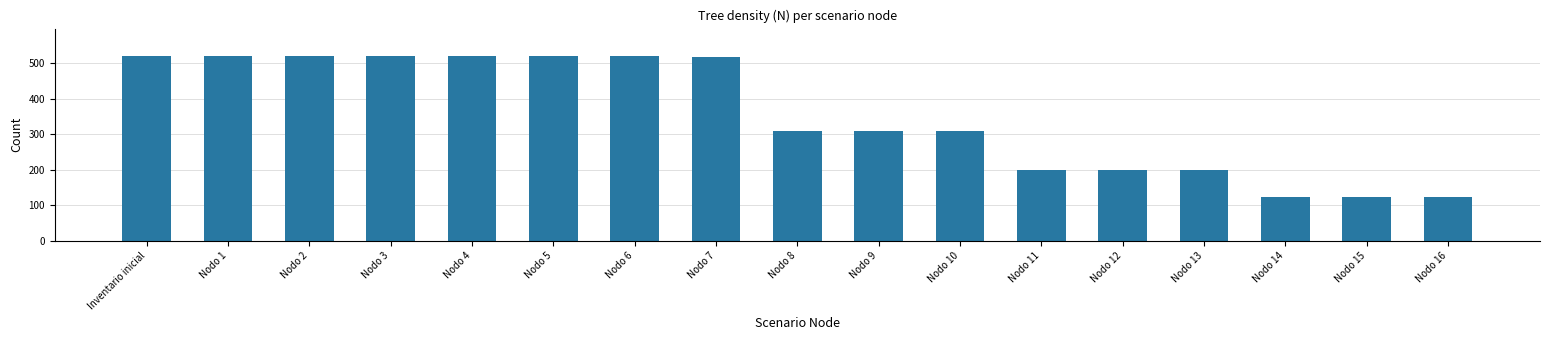

At which label does the data first exceed 310?

Inventario inicial